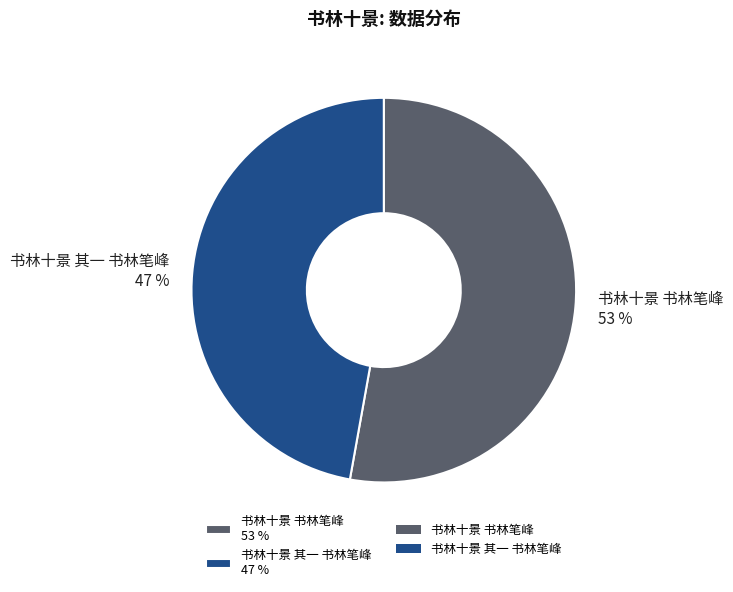

To the nearest percent, what is the combined percentage of 书林十景 其一 书林笔峰 and 书林十景 书林笔峰?

100%